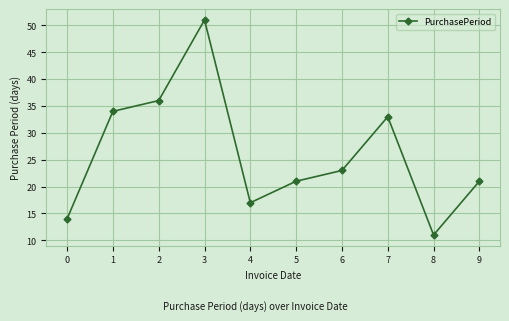

What is the value of the 3rd point from the left?

36